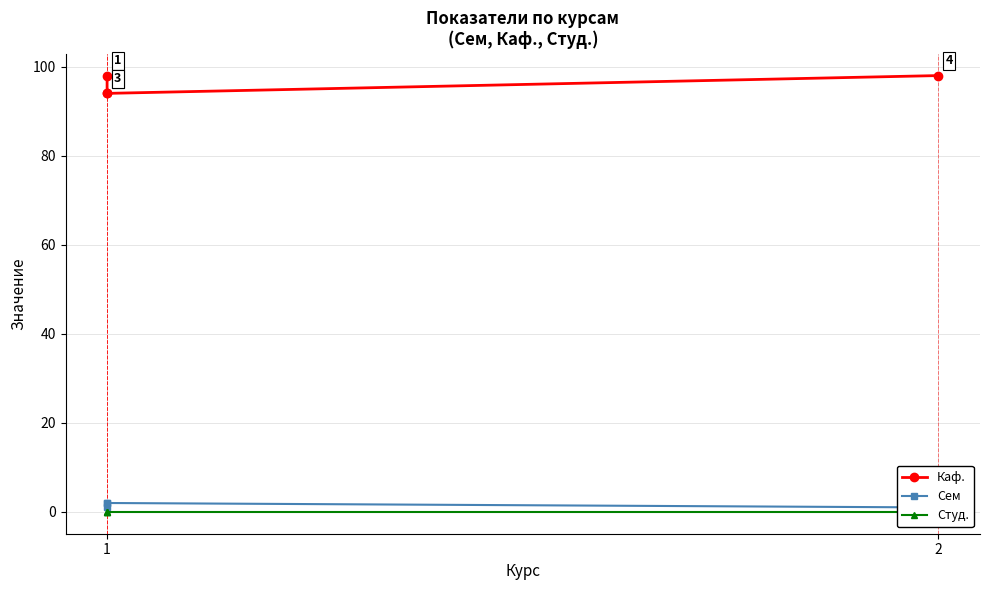

At which category is the sum across all series the highest?

1